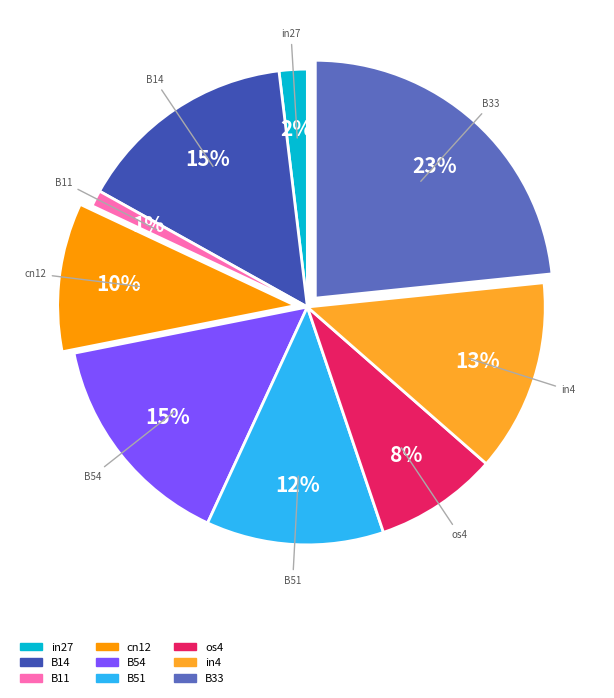

Which slice is the largest?

B33